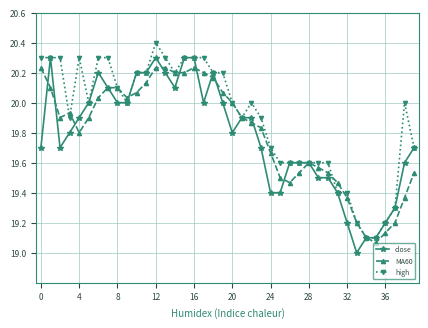

What is the minimum value shown in the chart?

19.0